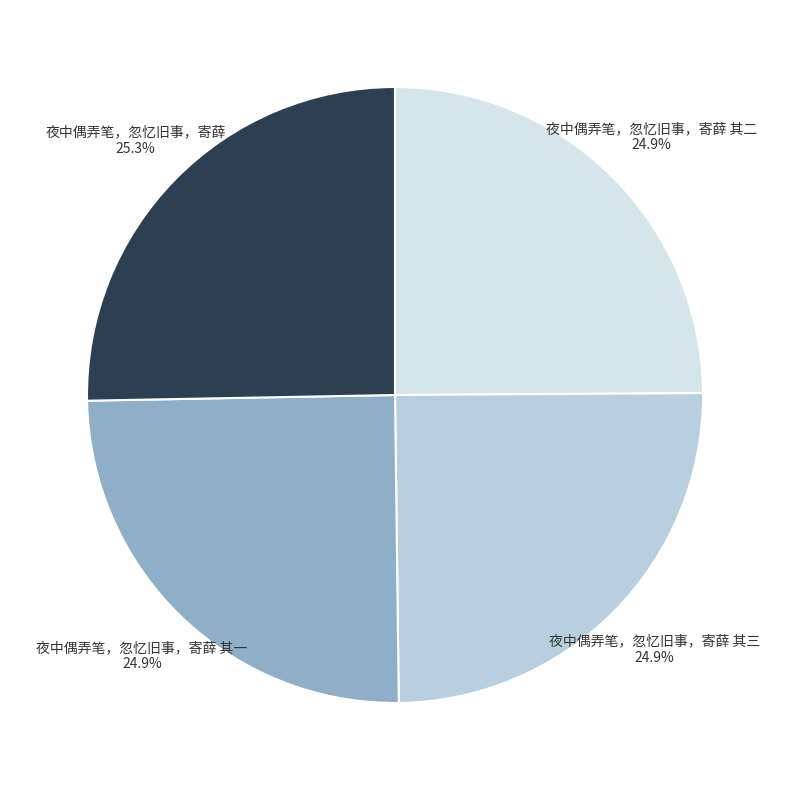

To the nearest percent, what portion does 夜中偶弄笔，忽忆旧事，寄薛 其一 represent?

25%